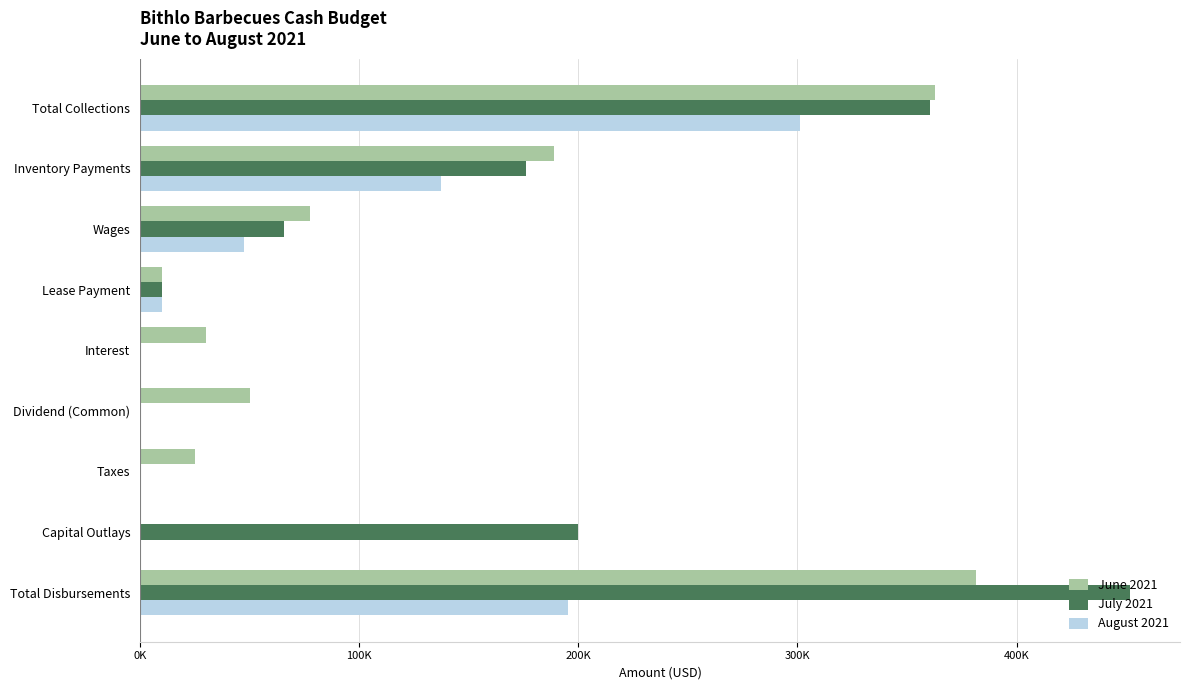

List the series in order of their overall mean, lowest first.

August 2021, June 2021, July 2021